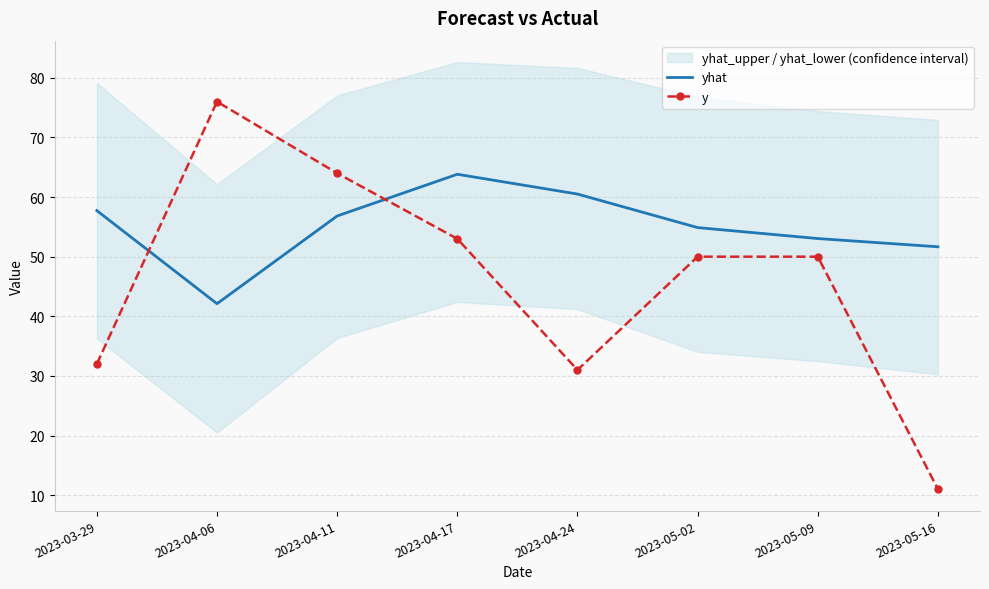

At which label is yhat closest to 52?

2023-05-16